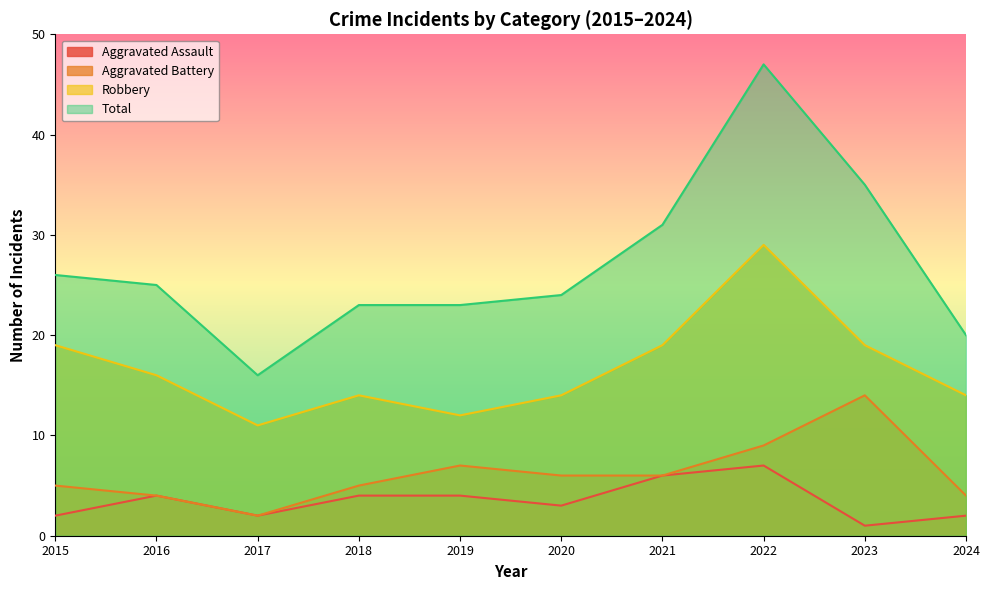

How many categories are shown in the chart?

10